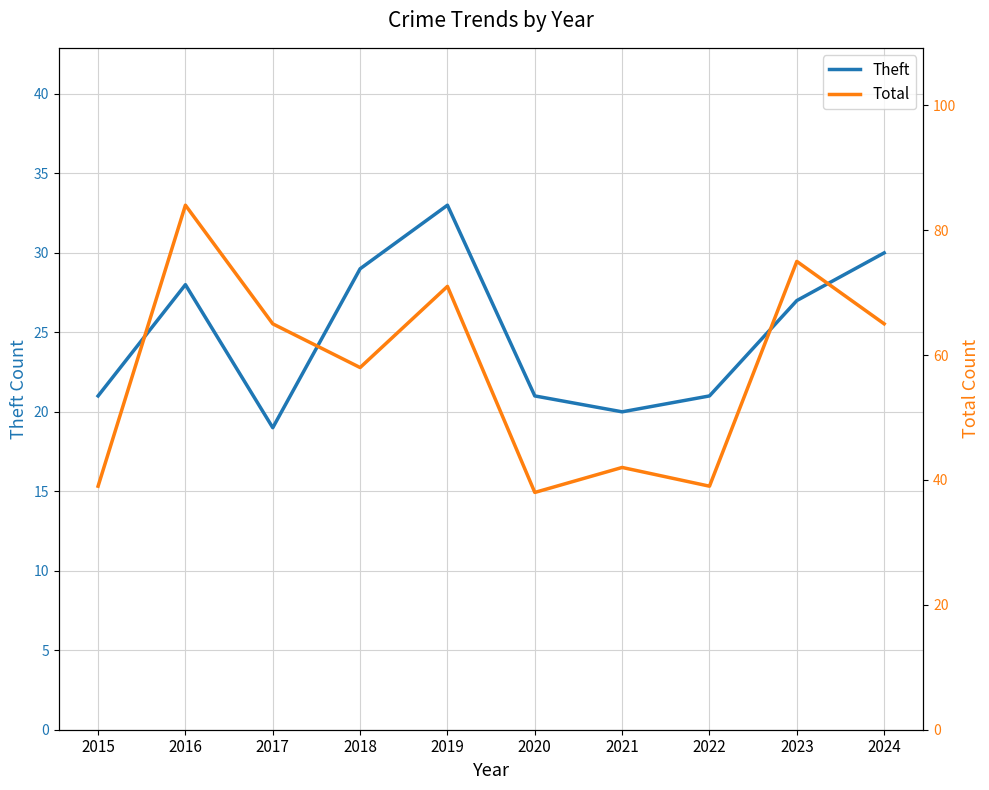

Does the chart display data point markers on the line(s)?

No